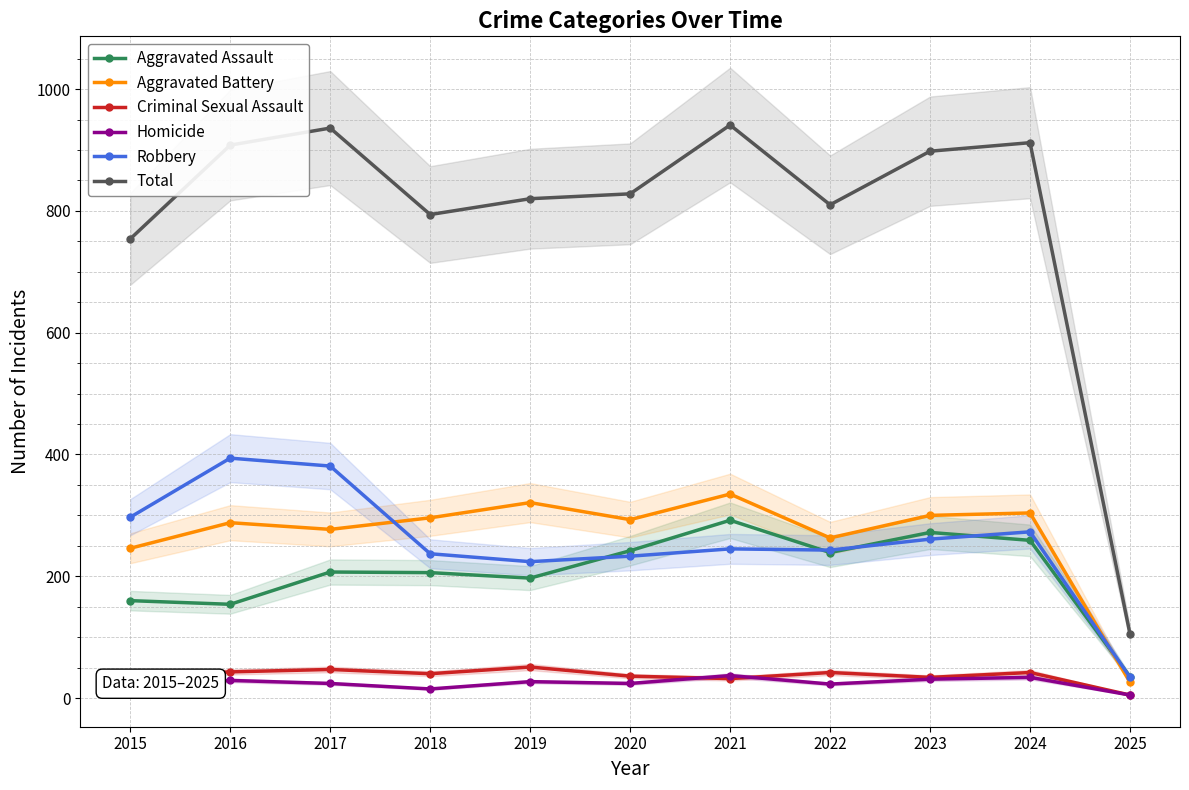

In Homicide, how many points are higher than both neighbors (excluding endpoints)?

4